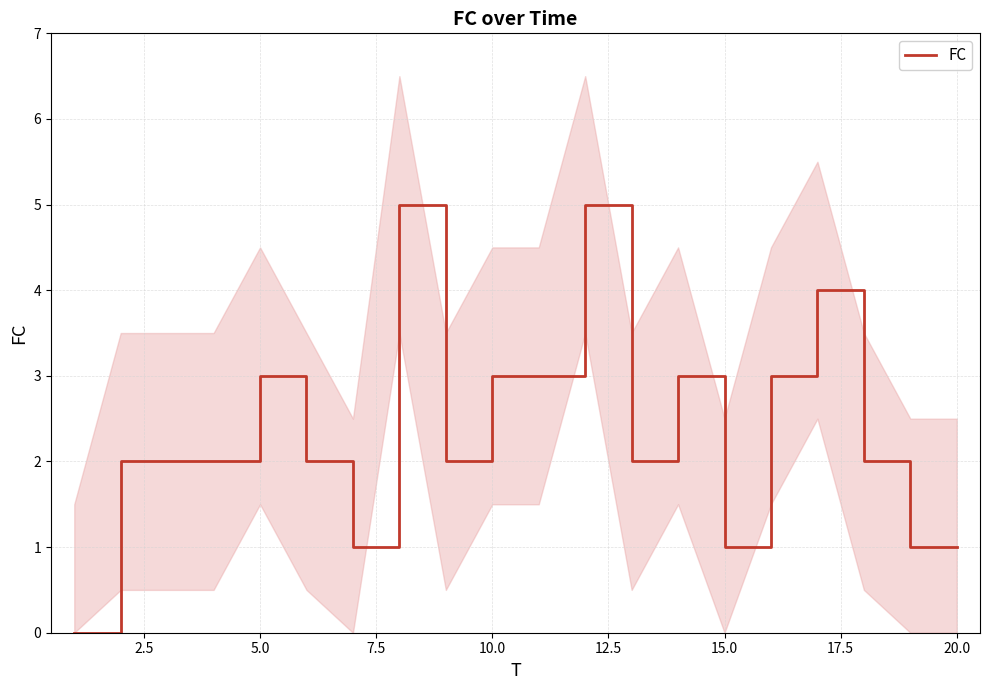

What is the difference between the maximum and minimum values?

5